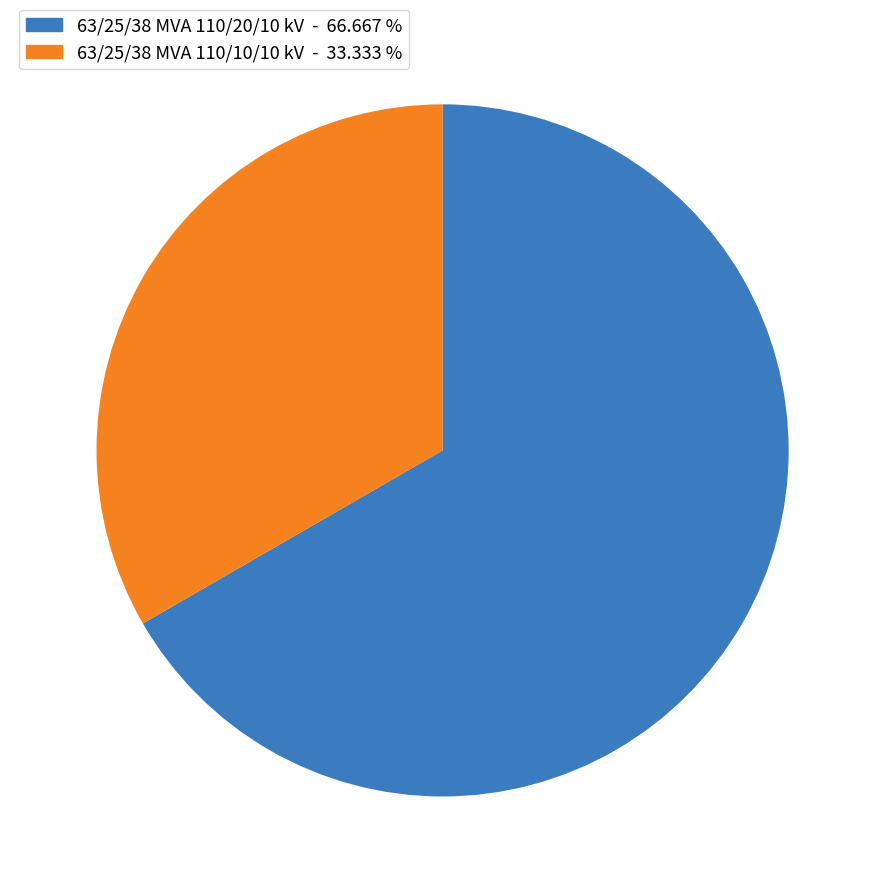

How many segments does this pie chart have?

2